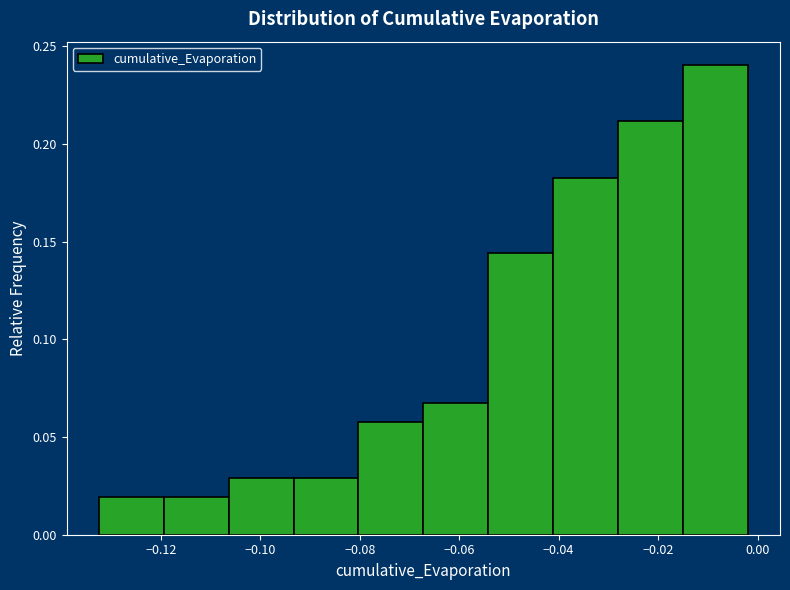

How tall is the bar that spans -0.054 to -0.042 on the x-axis? Neither the bar edges nor the heights are printed on the chart, so give them approximately, as read against the axes.

0.145